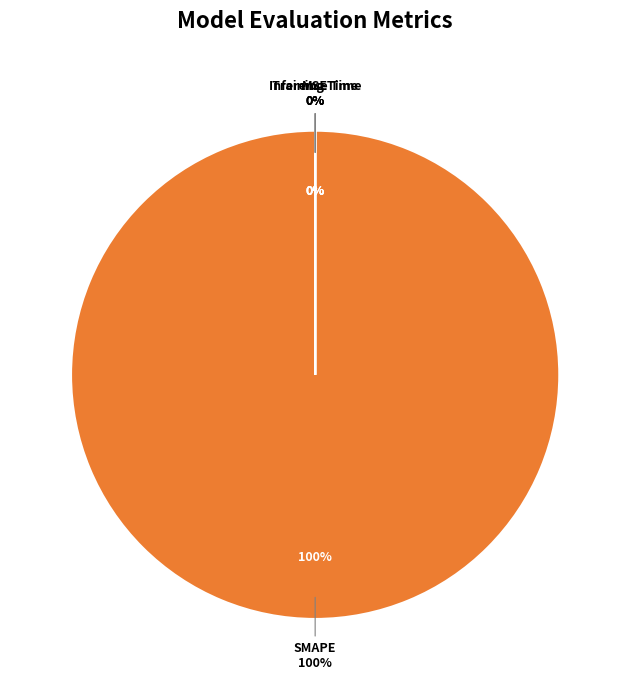

What is the largest slice in the pie chart?

SMAPE